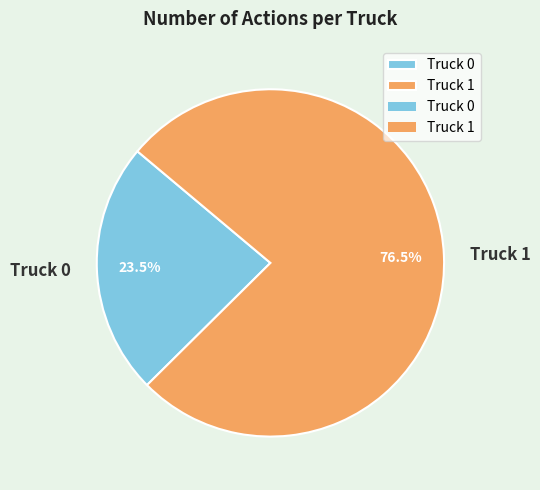

Is it true that Truck 1 is 89% of the pie?

False